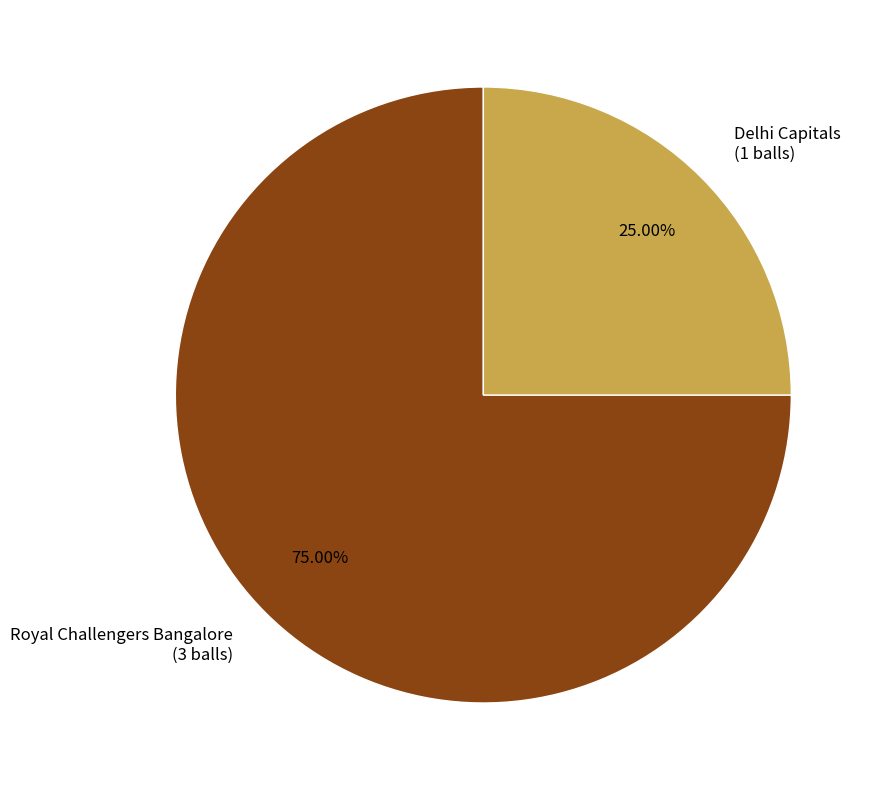

To the nearest percent, what portion does Royal Challengers Bangalore represent?

75%